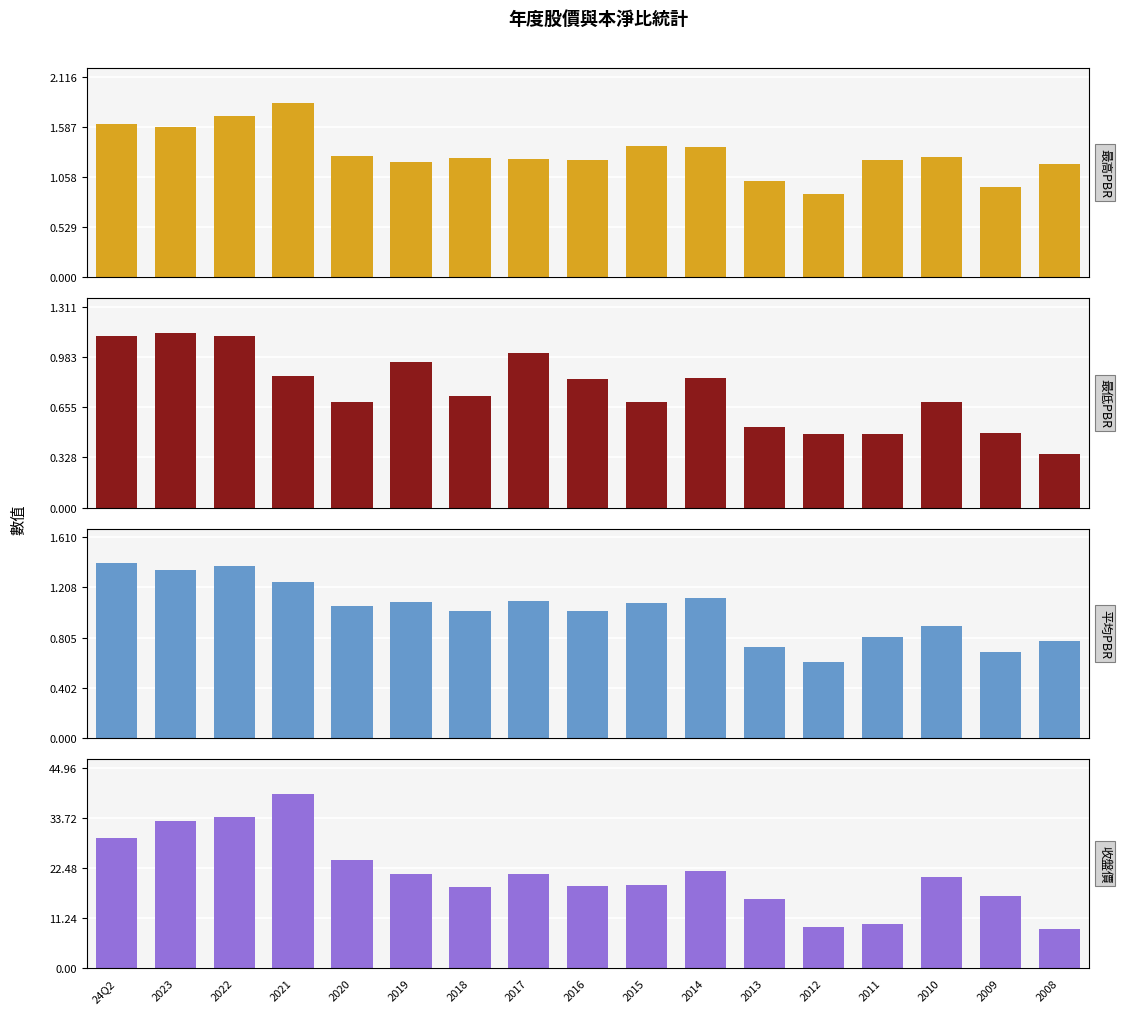

How many data points does each series have?

17